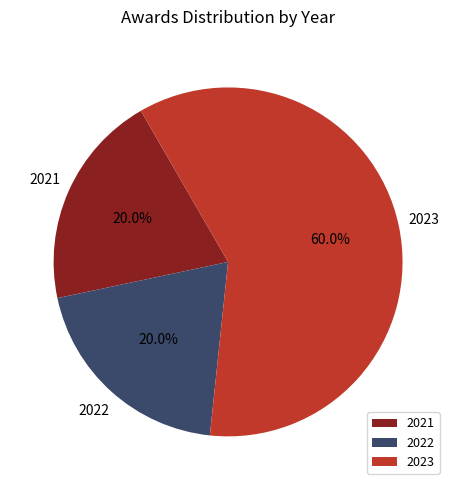

To the nearest percent, what is the average slice percentage?

33%